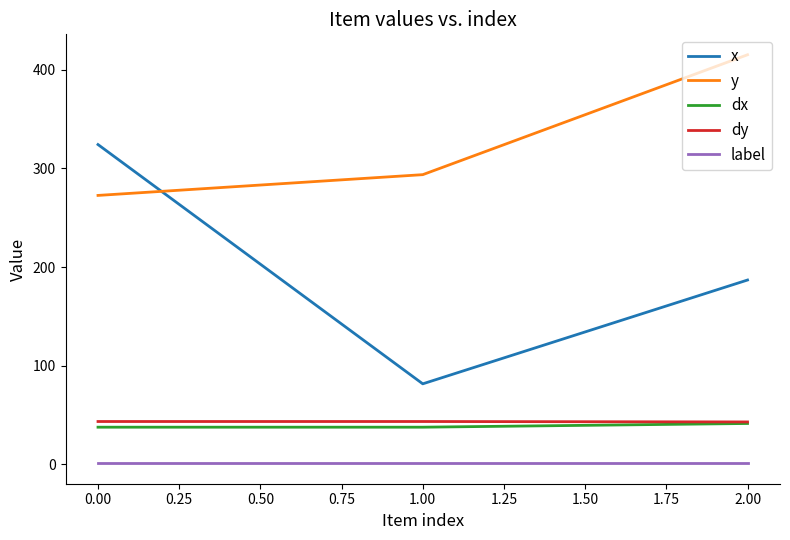

What is the minimum value shown in the chart?

1.0